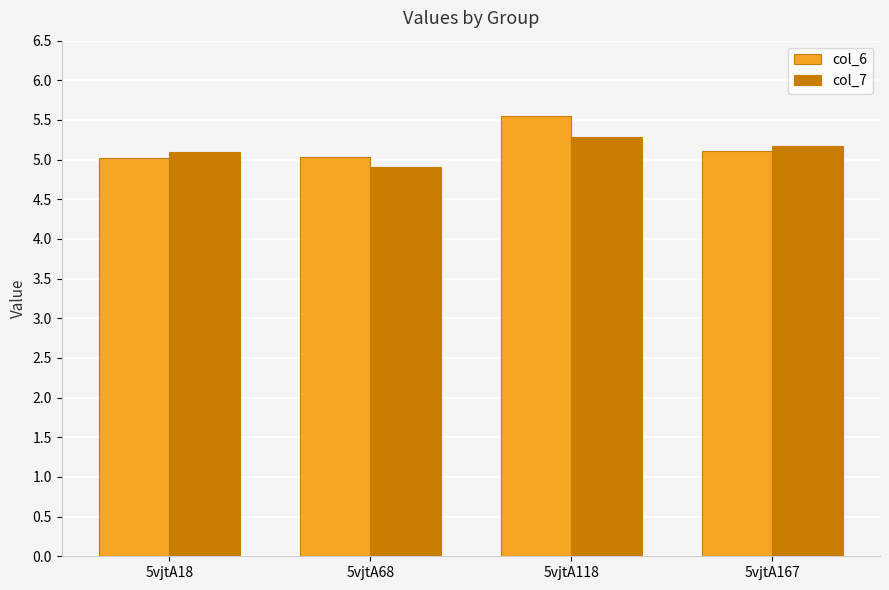

What are all the series names shown in the legend?

col_6, col_7